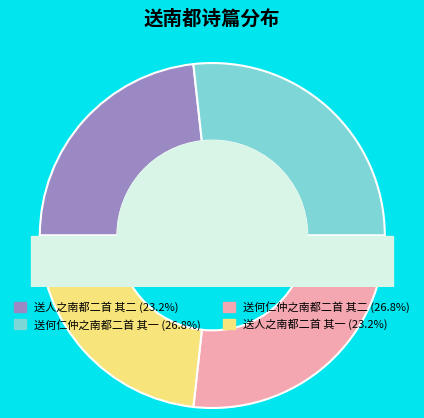

Rank the categories by value from lowest to highest.

送人之南都二首 其一, 送人之南都二首 其二, 送何仁仲之南都二首 其一, 送何仁仲之南都二首 其二